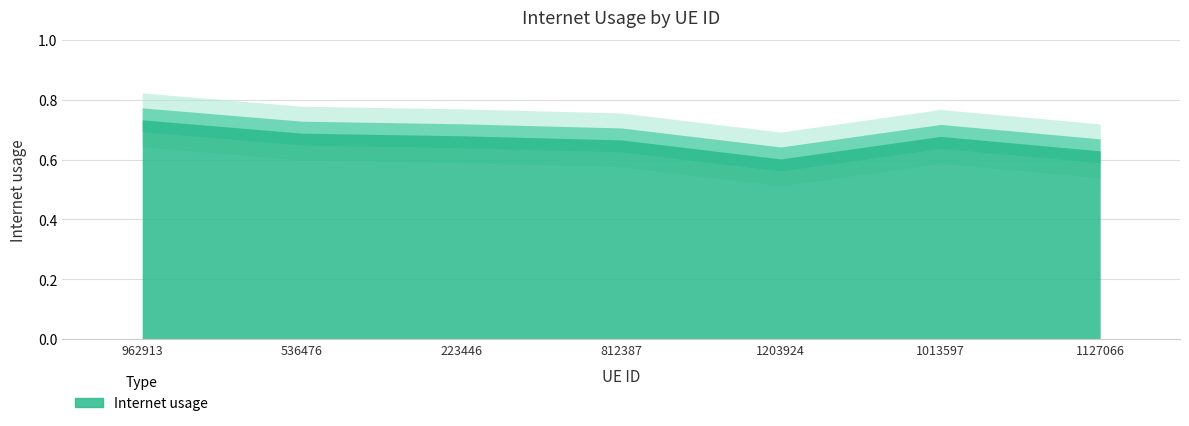

How many lines are shown in the chart?

1